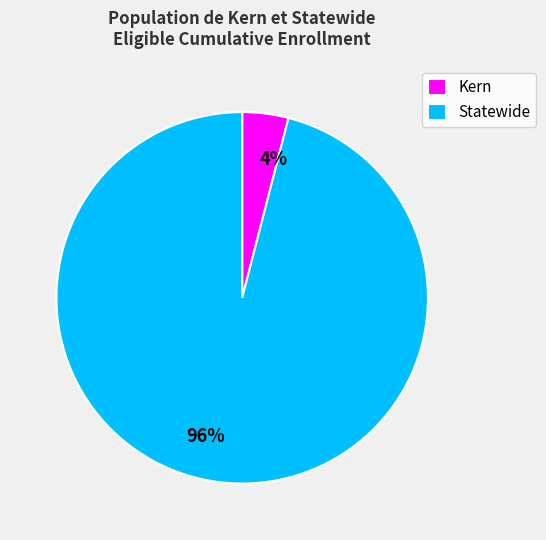

To the nearest percent, what portion does Statewide represent?

96%